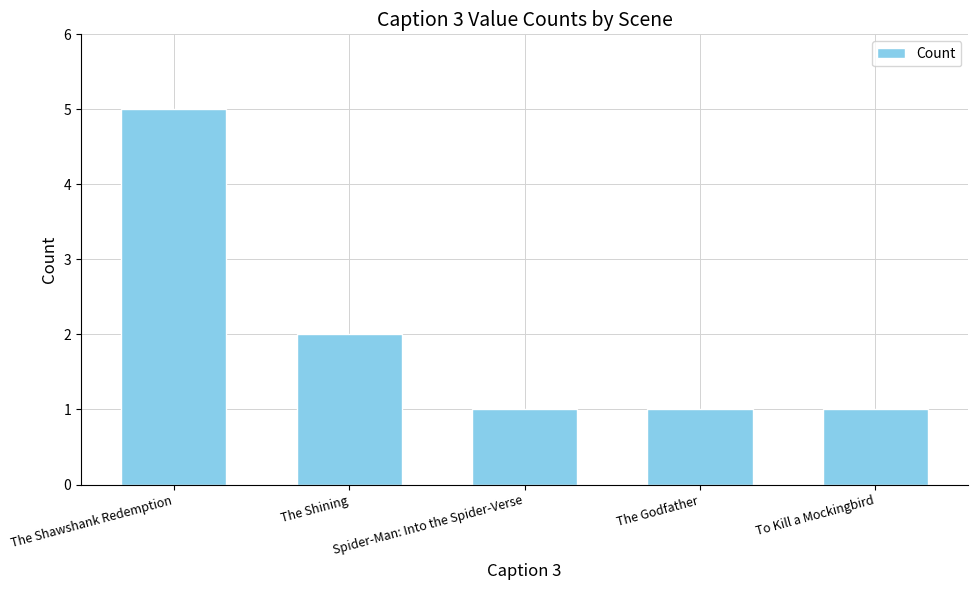

How many bars are there in total?

5